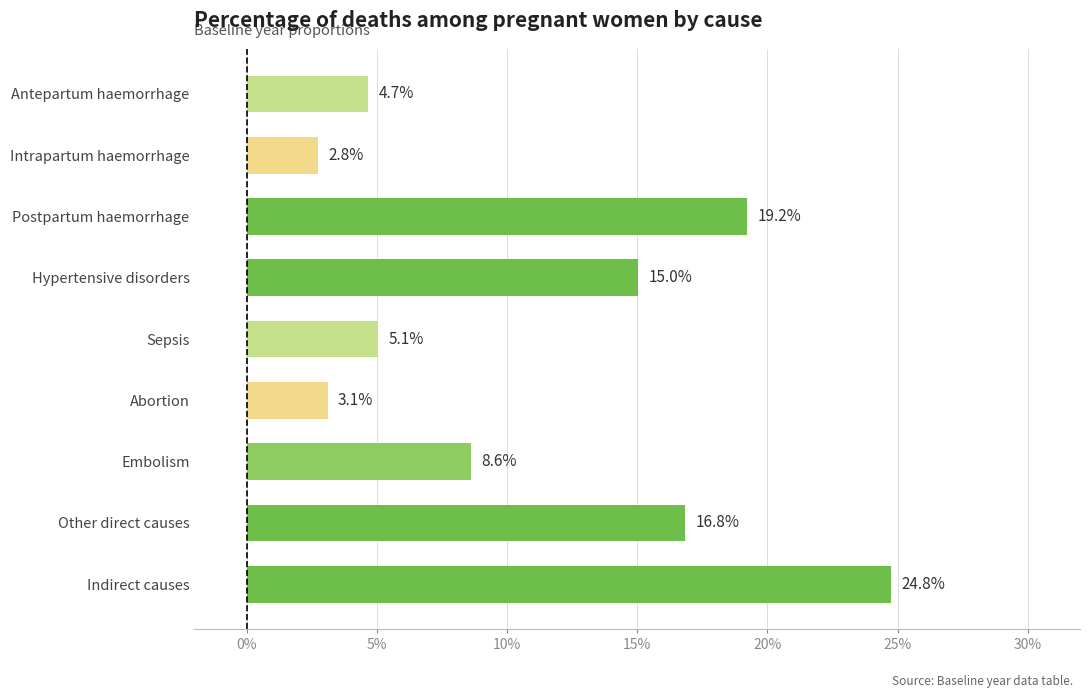

Does the chart contain any negative values?

No